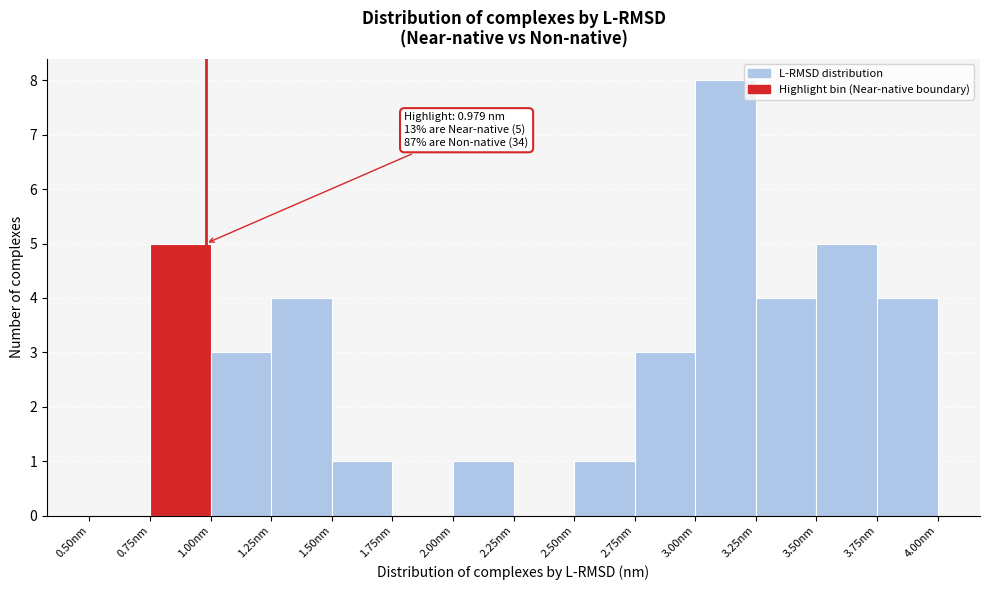

Over which range of the x-axis is the bar tallest?

3.00 to 3.25